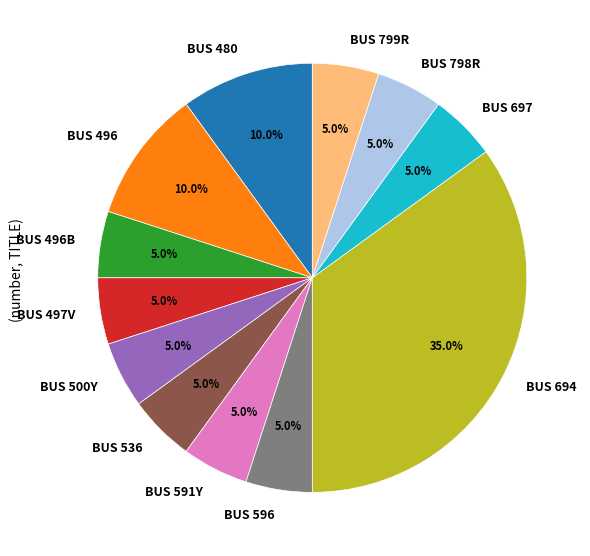

What percentage is the BUS 536 slice, to the nearest percent?

5%